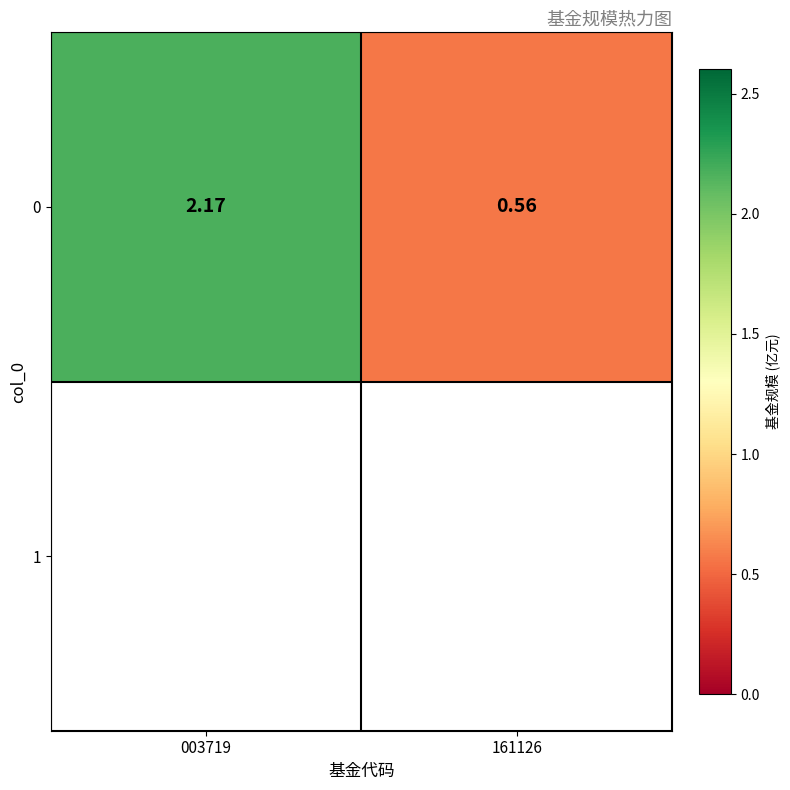

How many data points are above 2?

1